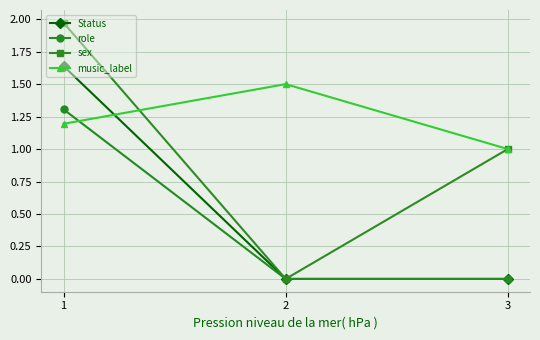

Between 1 and 3, which series saw the biggest shift?

Status